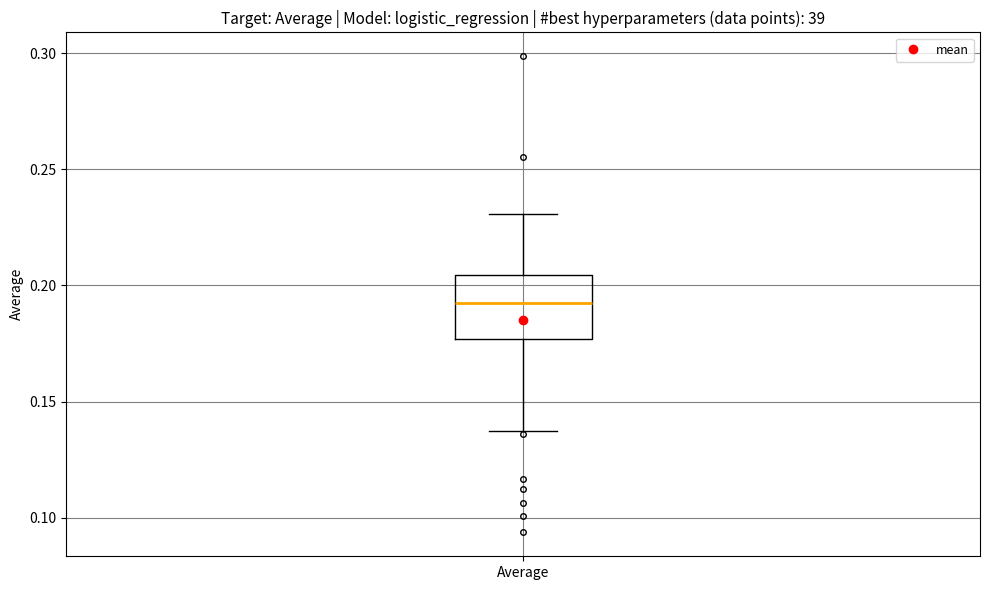

Transcribe this box plot: give where the median line is, the range the box spans, and where the two whiskers end, as read against the y-axis. The values are not printed on the chart, so give them approximately, as read against the axis.

median 0.190, box 0.175 to 0.205, whiskers 0.135 to 0.230